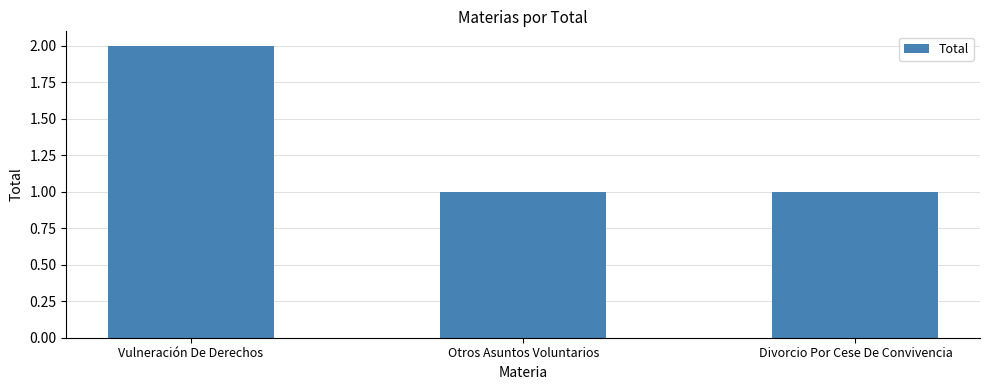

What is the maximum value shown in the chart?

2